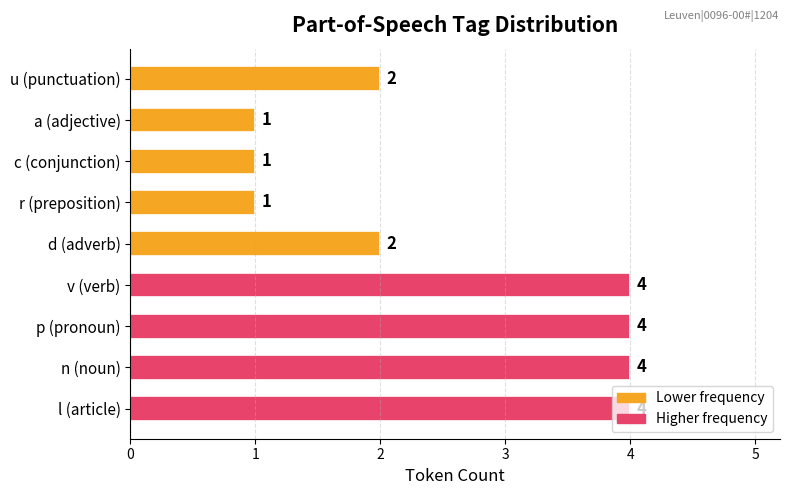

What is the greatest value displayed?

4